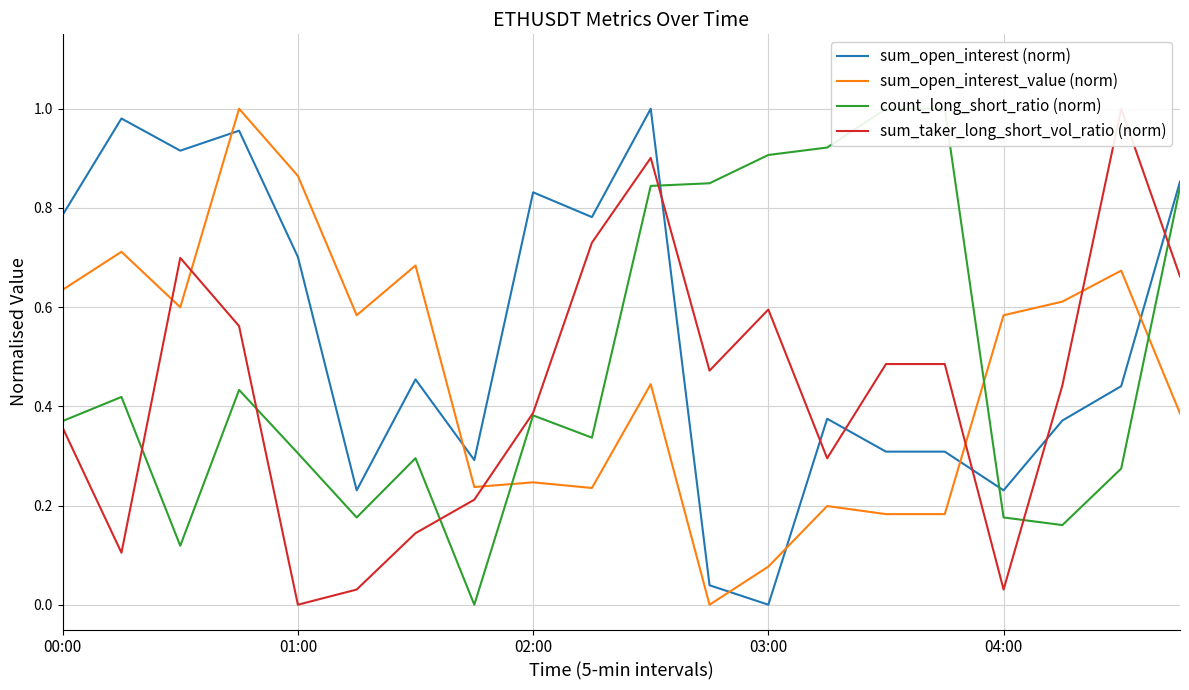

Which series has the largest total across all categories?

sum_open_interest (norm)